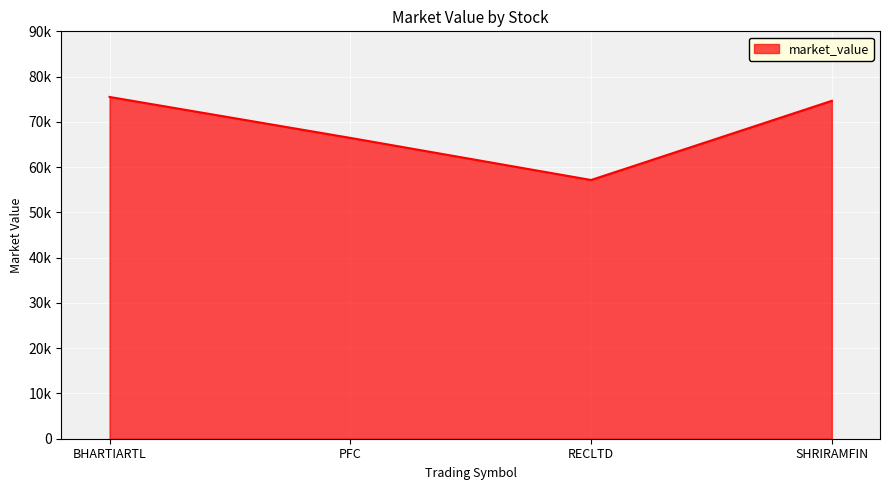

Does the chart display data point markers on the line(s)?

No